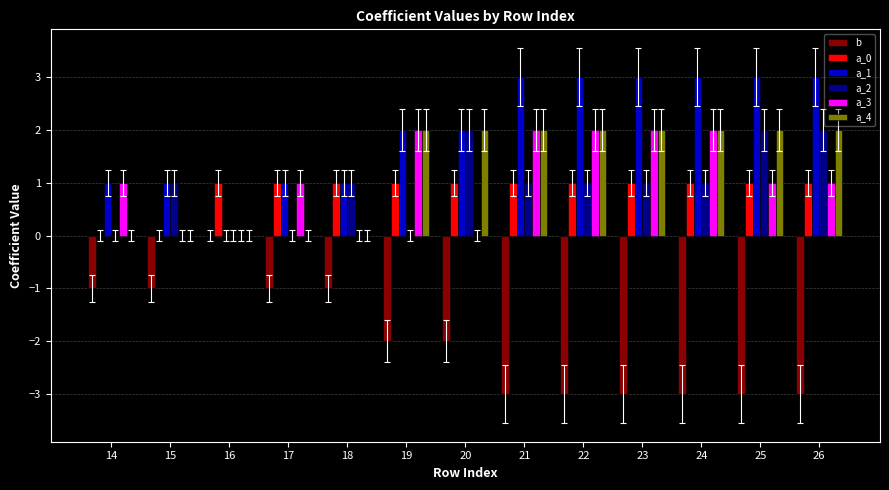

Between 20 and 23, which series saw the biggest shift?

a_3